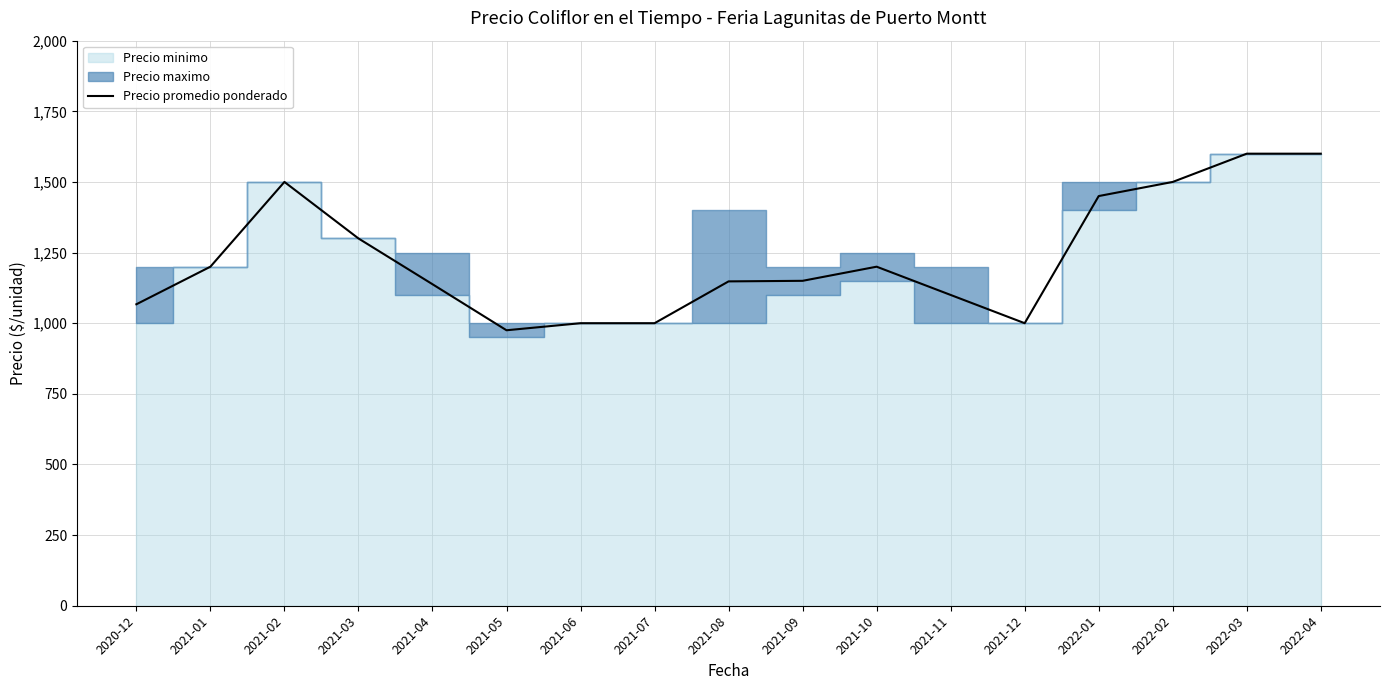

Does the chart have visible grid lines?

Yes